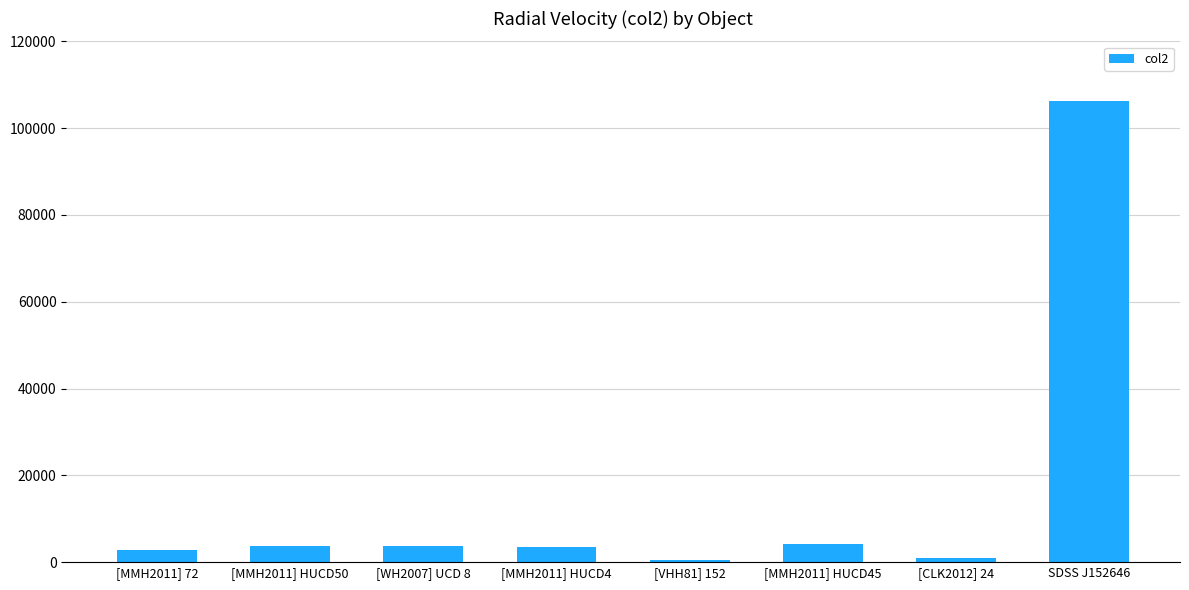

What is the ratio of the value at [MMH2011] HUCD4 to the value at [CLK2012] 24?

3.9